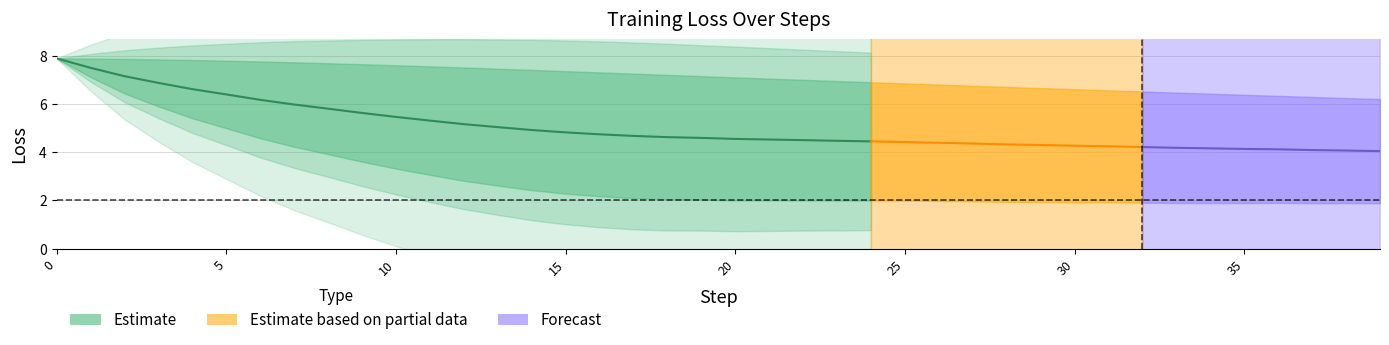

True or false: Current Loss and Average Loss cross at least once.

False